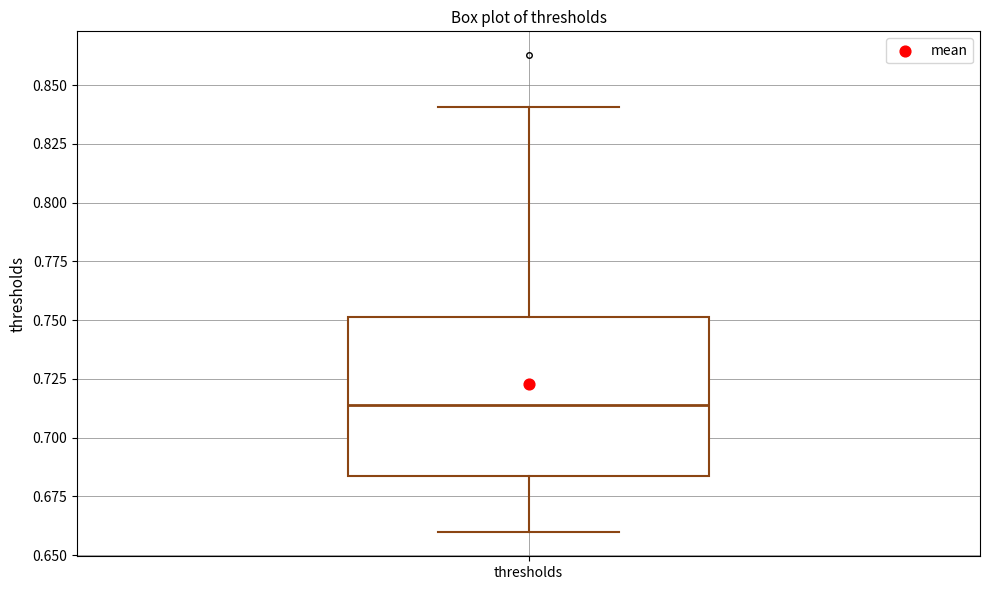

Where does the median line of the box for thresholds sit on the y-axis? The values are not printed on the chart, so give them approximately, as read against the axis.

0.715